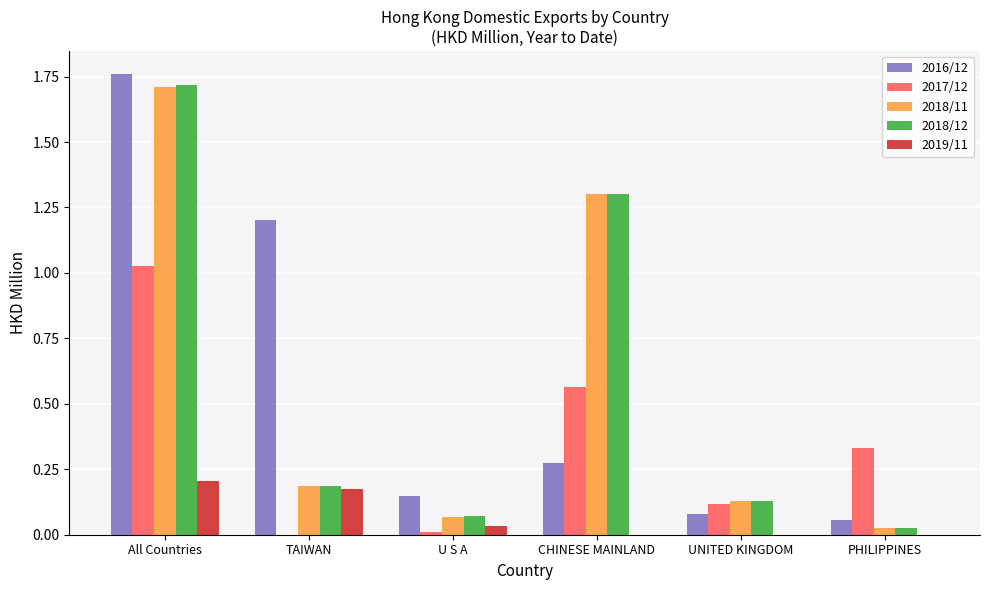

What is the sum of all 2018/11 values?

3.4